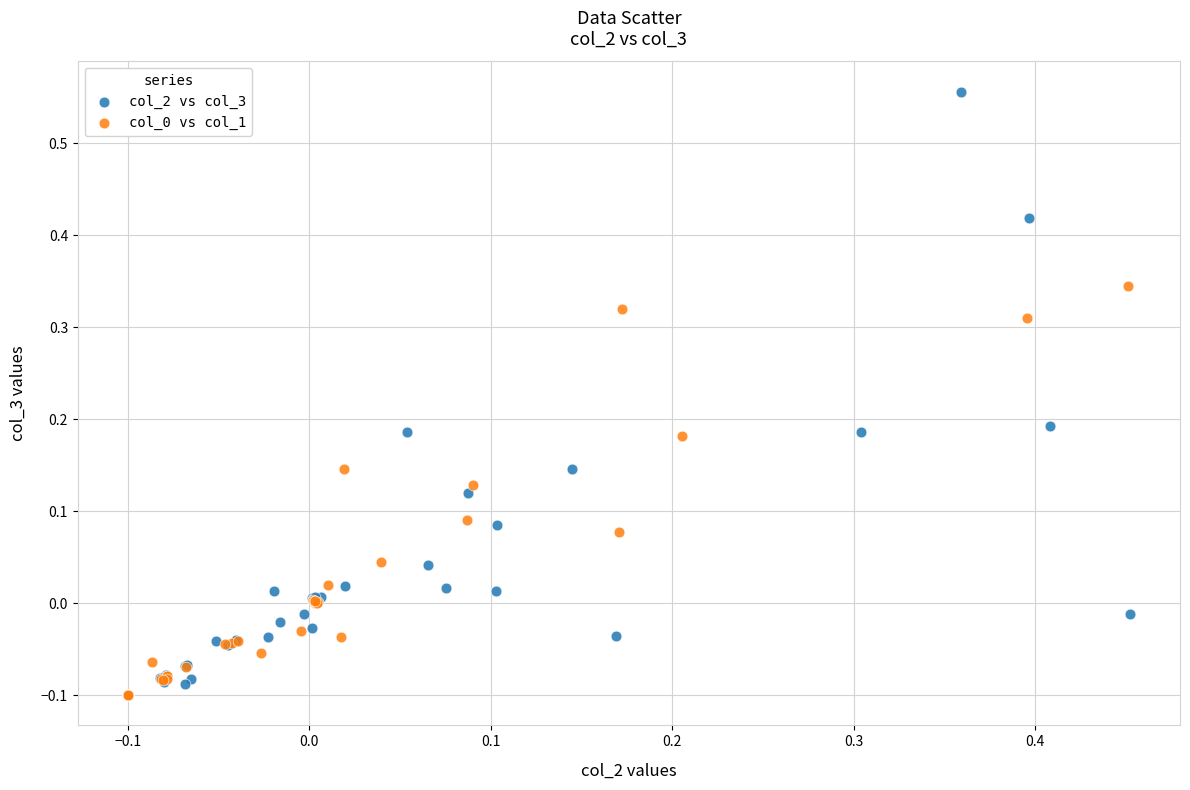

Which series reaches the maximum Y coordinate?

col_2 vs col_3